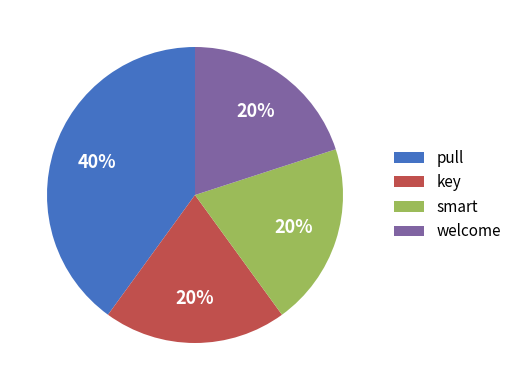

Does smart represent more than half of the total?

No